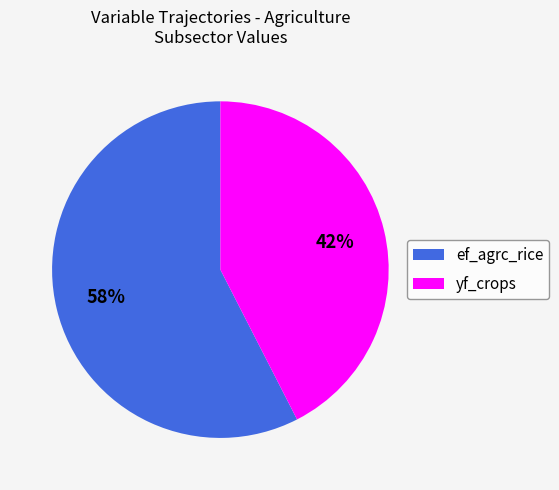

To the nearest percent, what is the average slice percentage?

50%